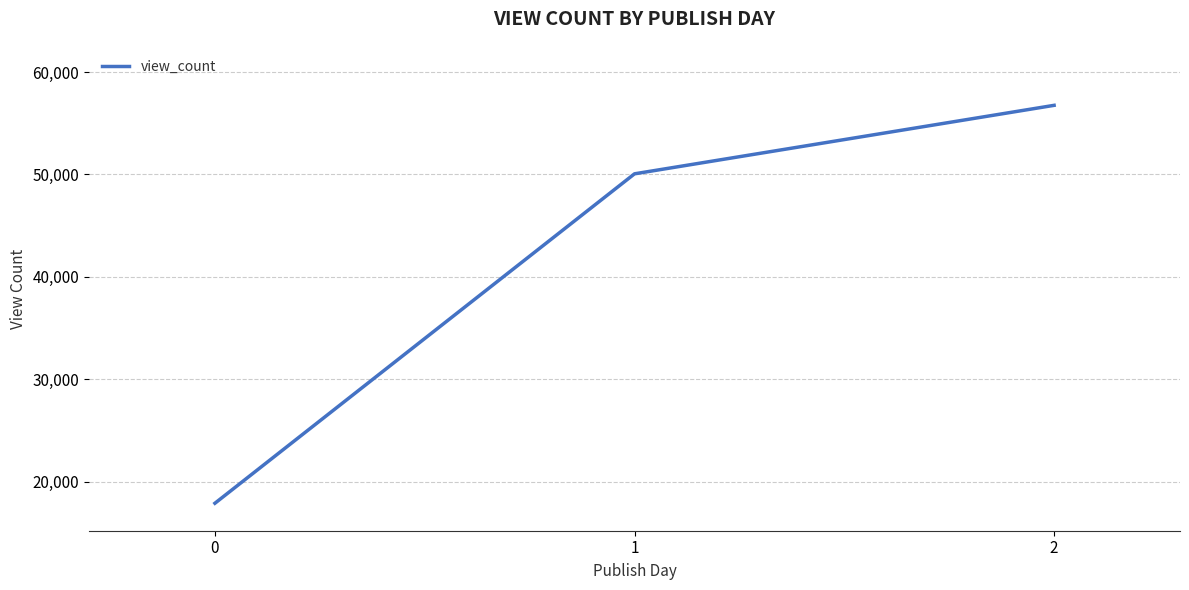

How many values are below 50061?

1